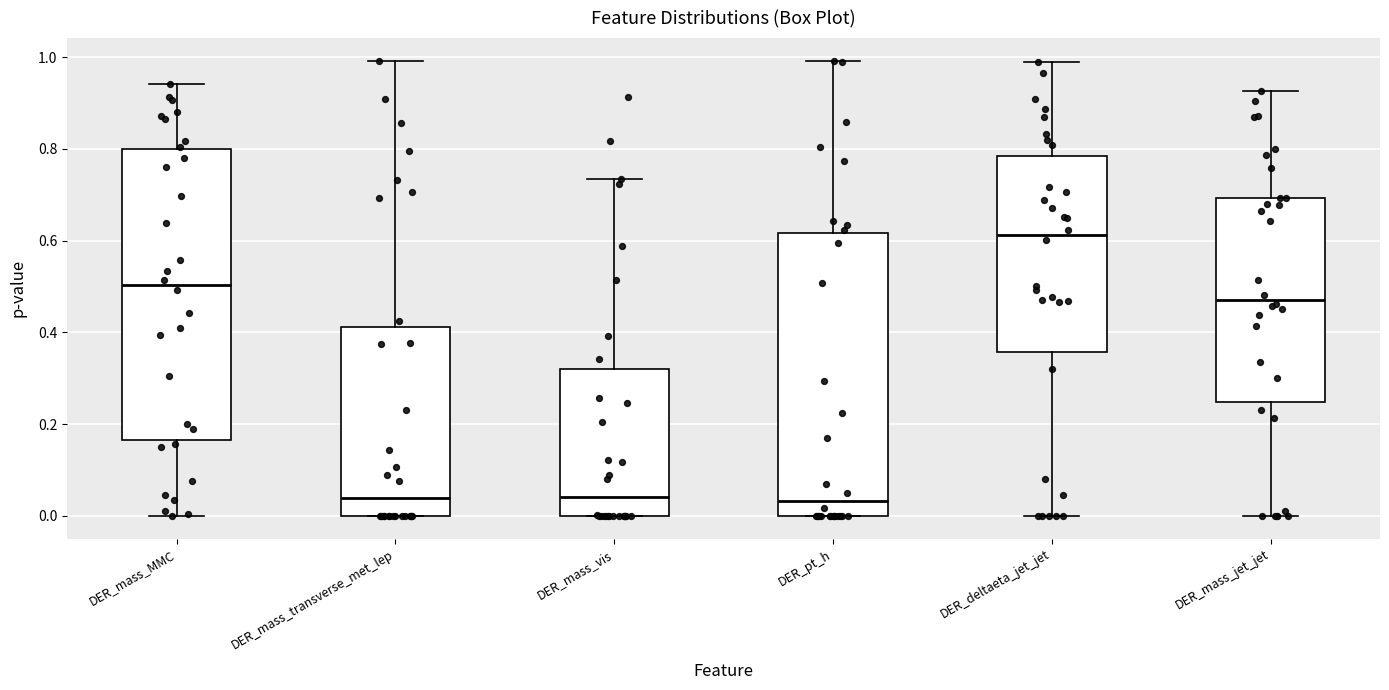

Reading left to right, transcribe this box plot: for each box, give where its median line is, the range the box spans, and where its two whiskers end, as read against the y-axis. The values are not printed on the chart, so give them approximately, as read against the axis.

DER_mass_MMC: median 0.50, box 0.16 to 0.80, whiskers 0.00 to 0.94
DER_mass_transverse_met_lep: median 0.04, box 0.00 to 0.42, whiskers 0.00 to 1.00
DER_mass_vis: median 0.04, box 0.00 to 0.32, whiskers 0.00 to 0.74
DER_pt_h: median 0.04, box 0.00 to 0.62, whiskers 0.00 to 1.00
DER_deltaeta_jet_jet: median 0.62, box 0.36 to 0.78, whiskers 0.00 to 0.98
DER_mass_jet_jet: median 0.48, box 0.24 to 0.70, whiskers 0.00 to 0.92